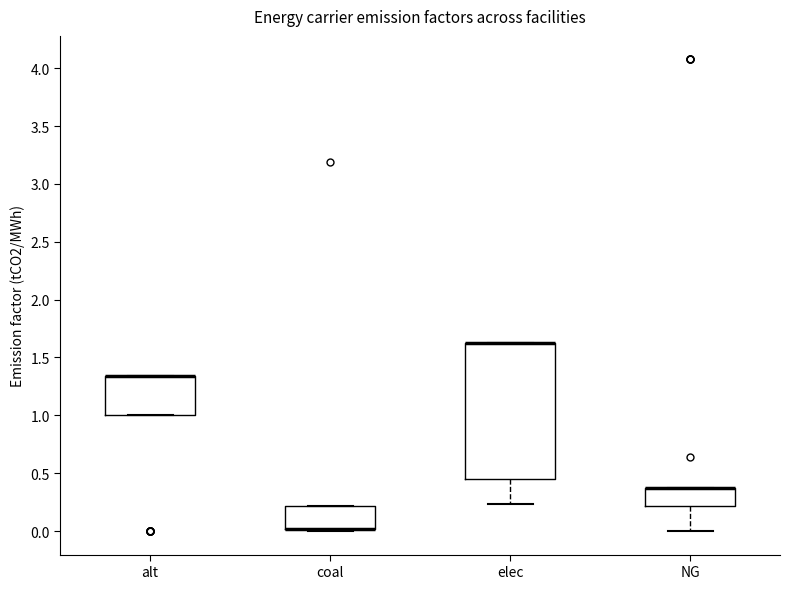

Reading left to right, transcribe this box plot: for each box, give where its median line is, the range the box spans, and where its two whiskers end, as read against the y-axis. The values are not printed on the chart, so give them approximately, as read against the axis.

alt: median 1.35 (drawn on the box's upper edge), box 1.00 to 1.35, whiskers 1.00 to 1.35
coal: median 0.00 (drawn on the box's lower edge), box 0.00 to 0.20, whiskers 0.00 to 0.20
elec: median 1.60 (drawn on the box's upper edge), box 0.45 to 1.60, whiskers 0.25 to 1.60
NG: median 0.35 (drawn on the box's upper edge), box 0.20 to 0.35, whiskers 0.00 to 0.35